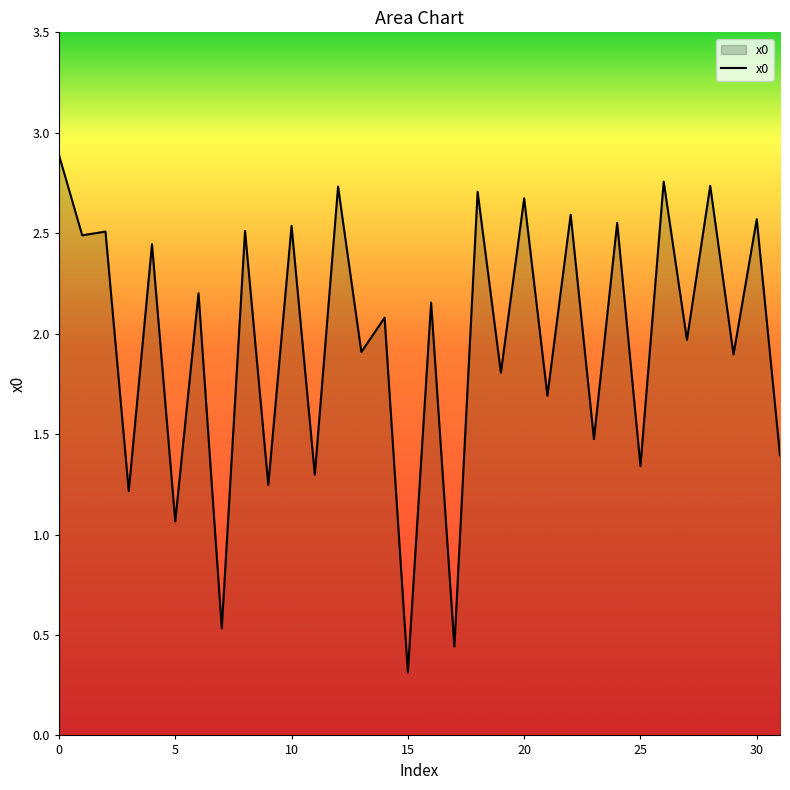

What is the maximum value shown in the chart?

2.9